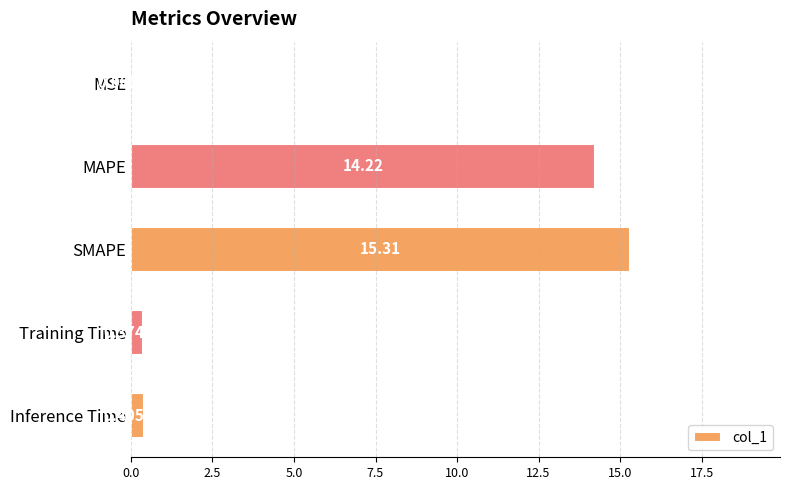

Which has a higher value, SMAPE or Training Time?

SMAPE